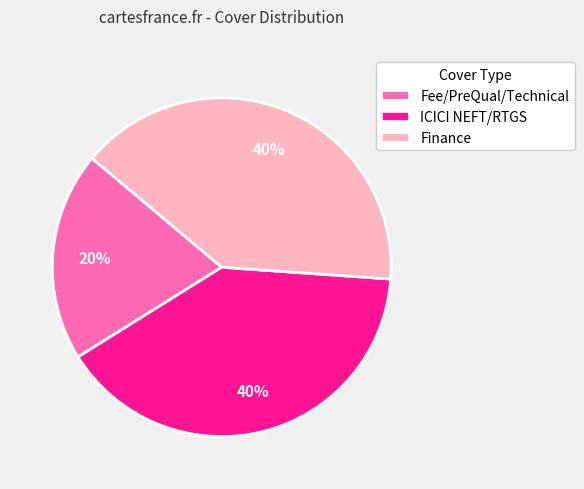

How many slices are in this pie chart?

3